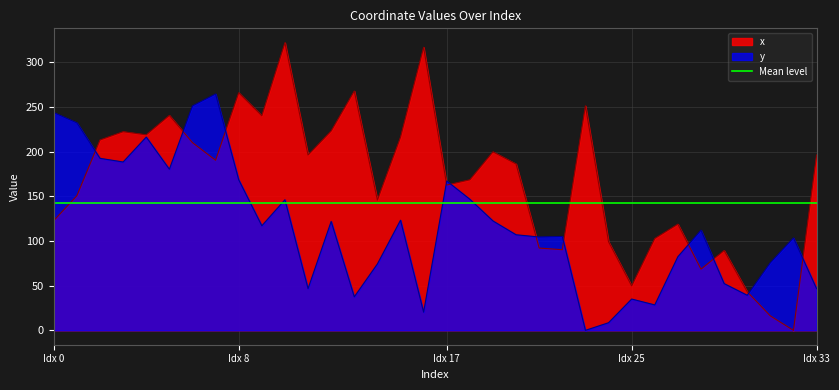

Where is the first local maximum for x?

3